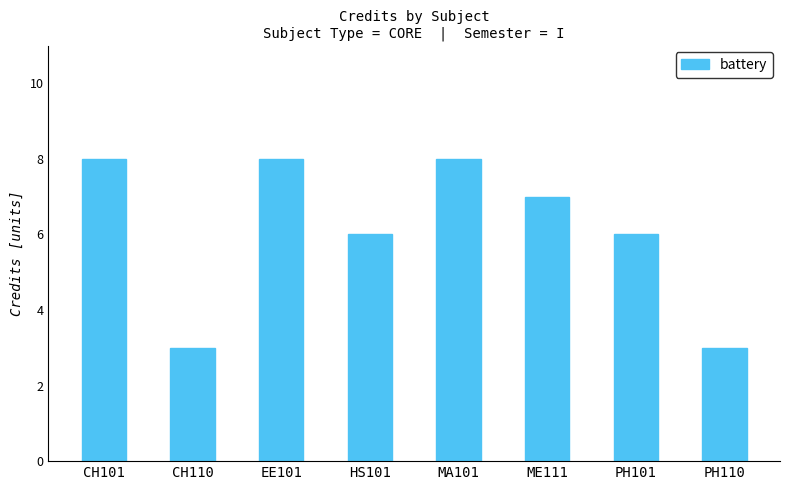

What is the label of the 4th bar from the left?

HS101